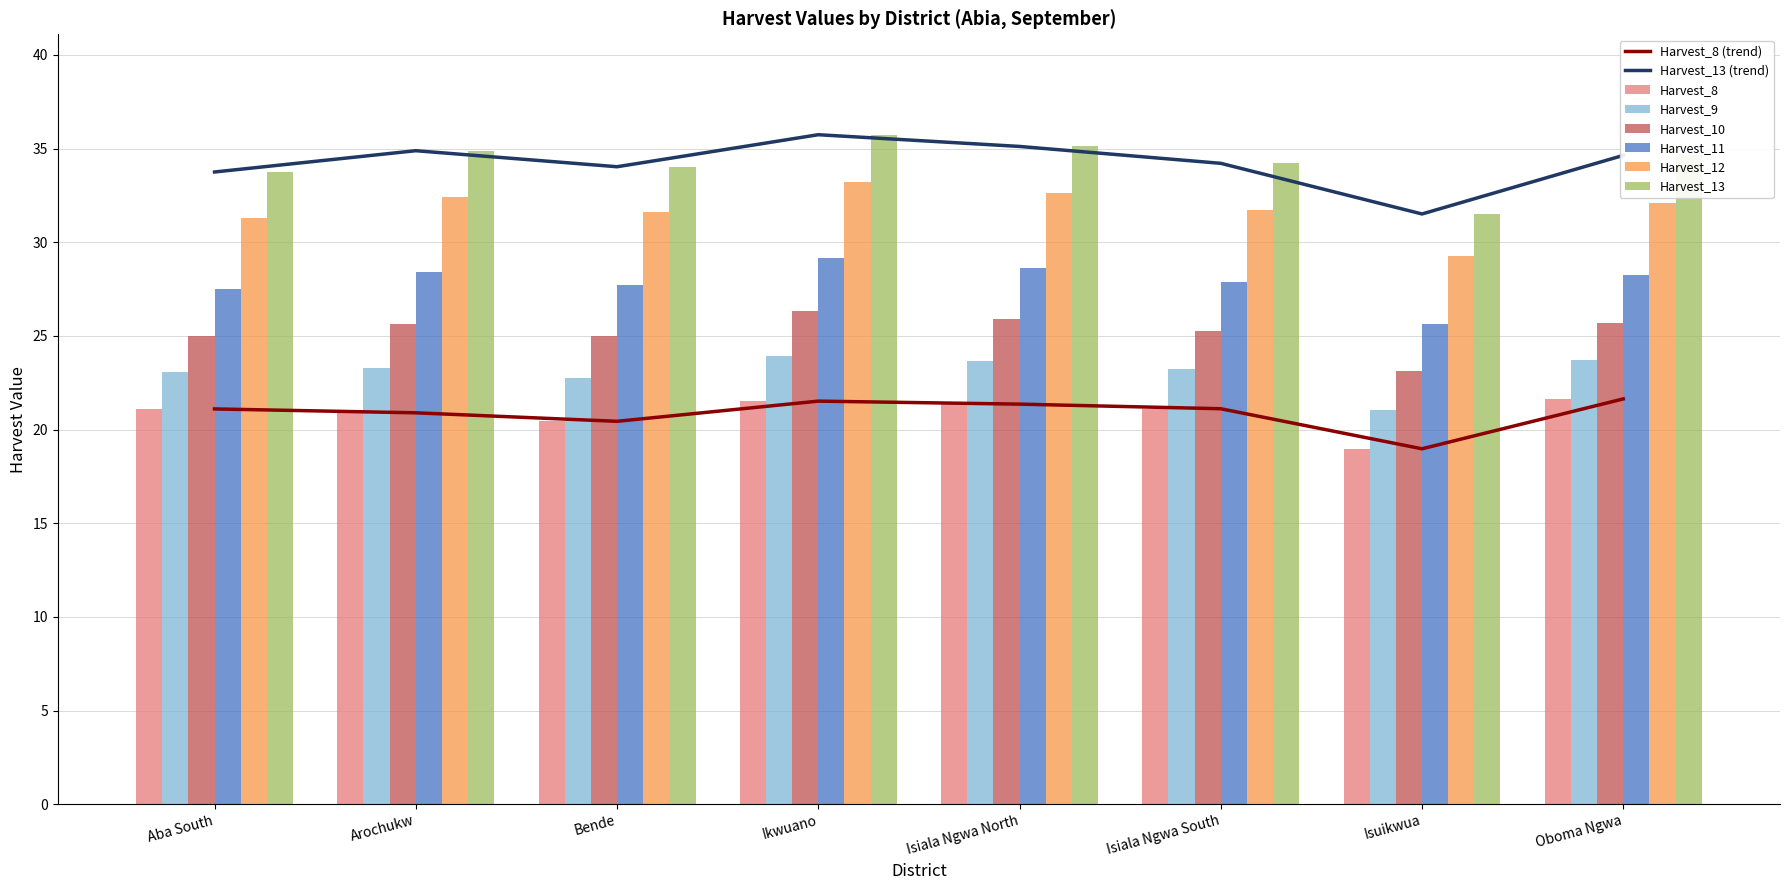

Read the Harvest_12 value at Oboma Ngwa.

32.1